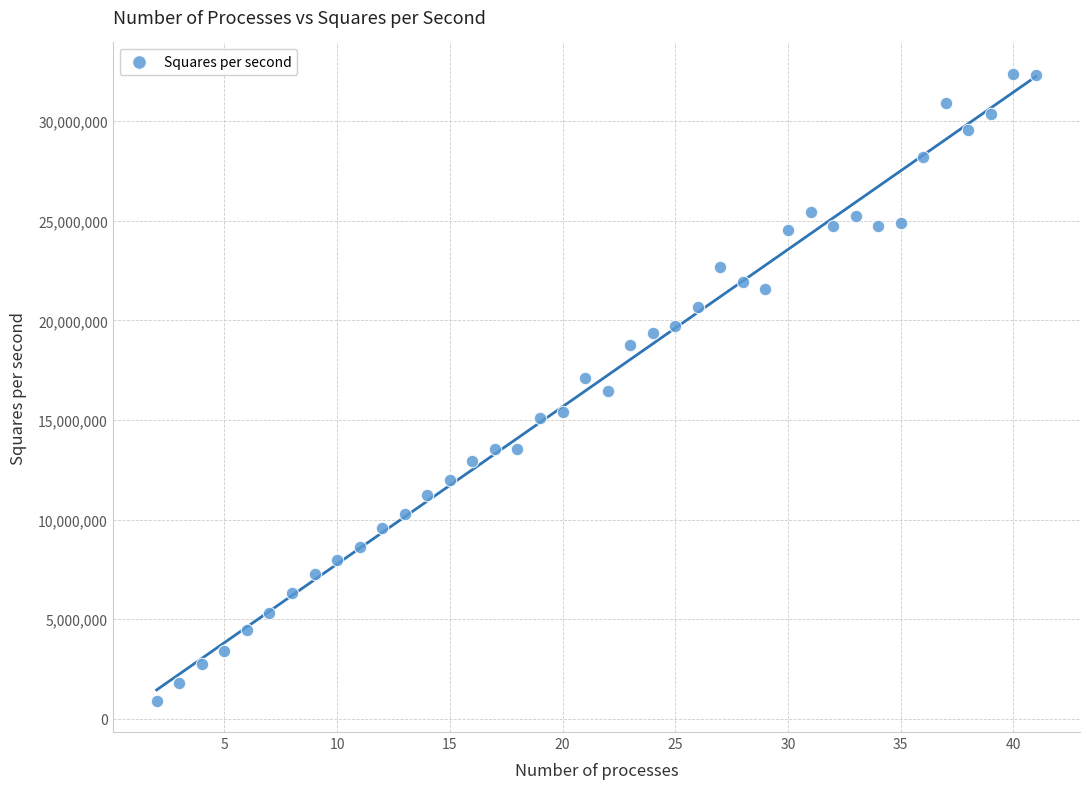

What is the range of X values (max minus min)?

39